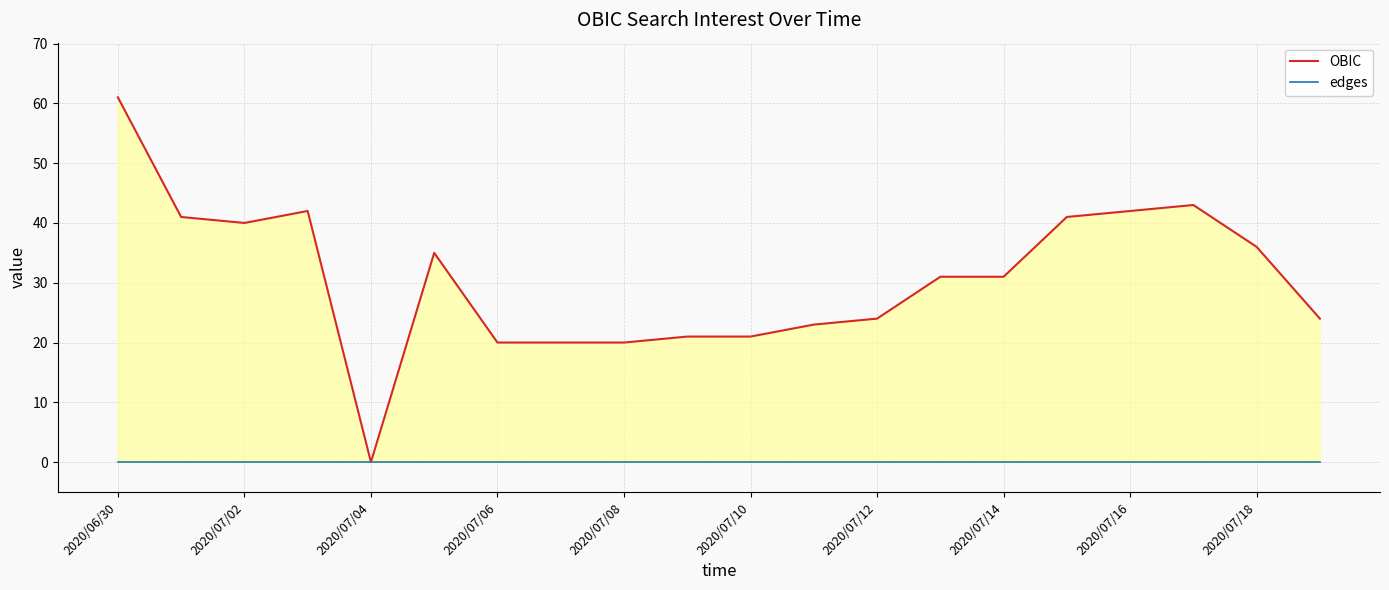

Does the chart have visible grid lines?

Yes